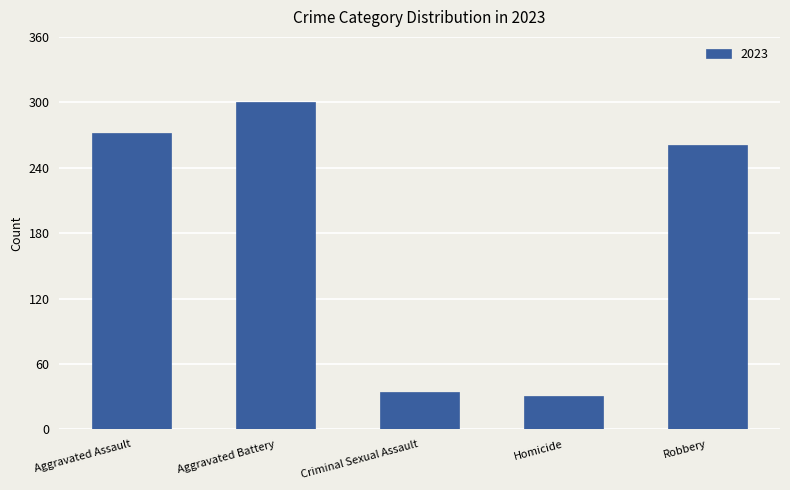

Reading left to right, transcribe all the data shown in this chart.

272	300	34	31	261